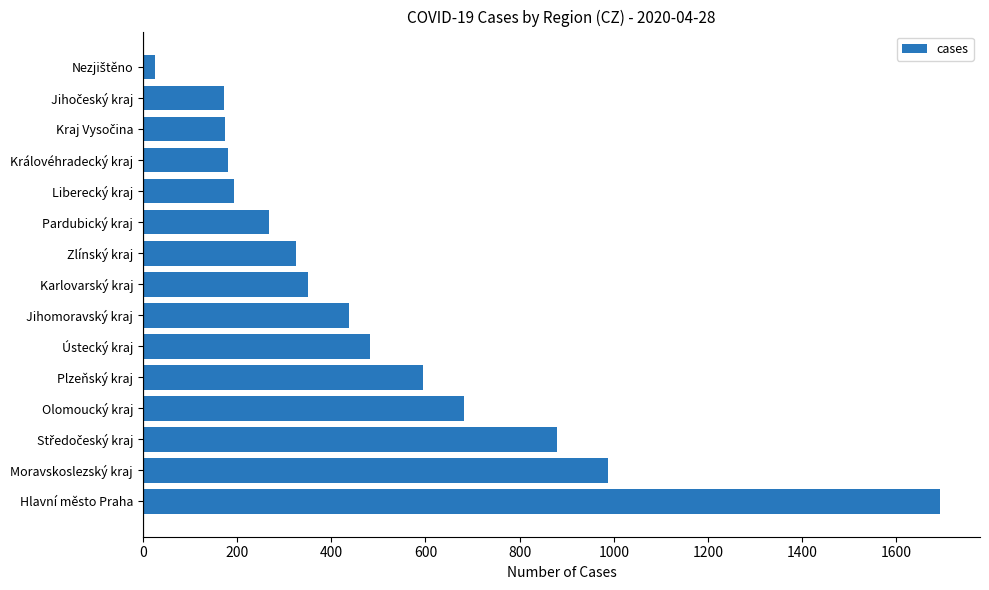

What is the greatest value displayed?

1693